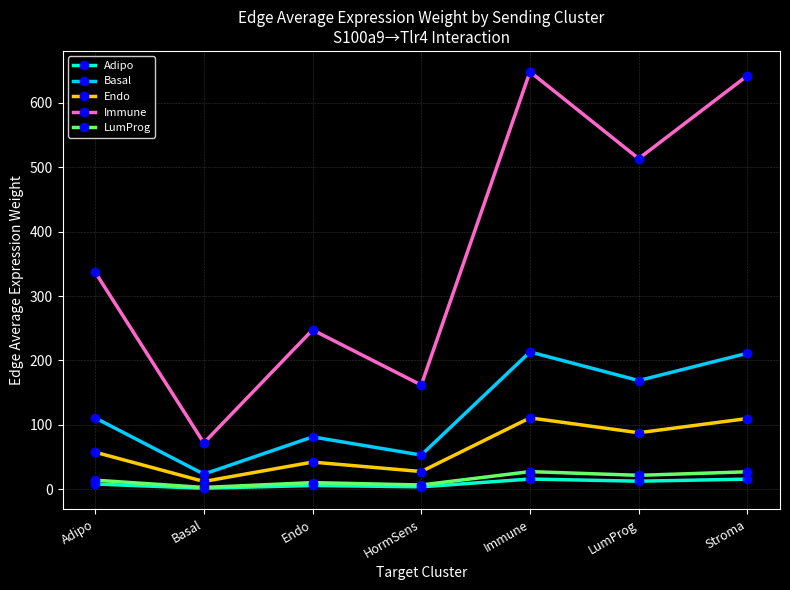

Rank the series by their maximum value, from highest to lowest.

Immune, Basal, Endo, LumProg, Adipo